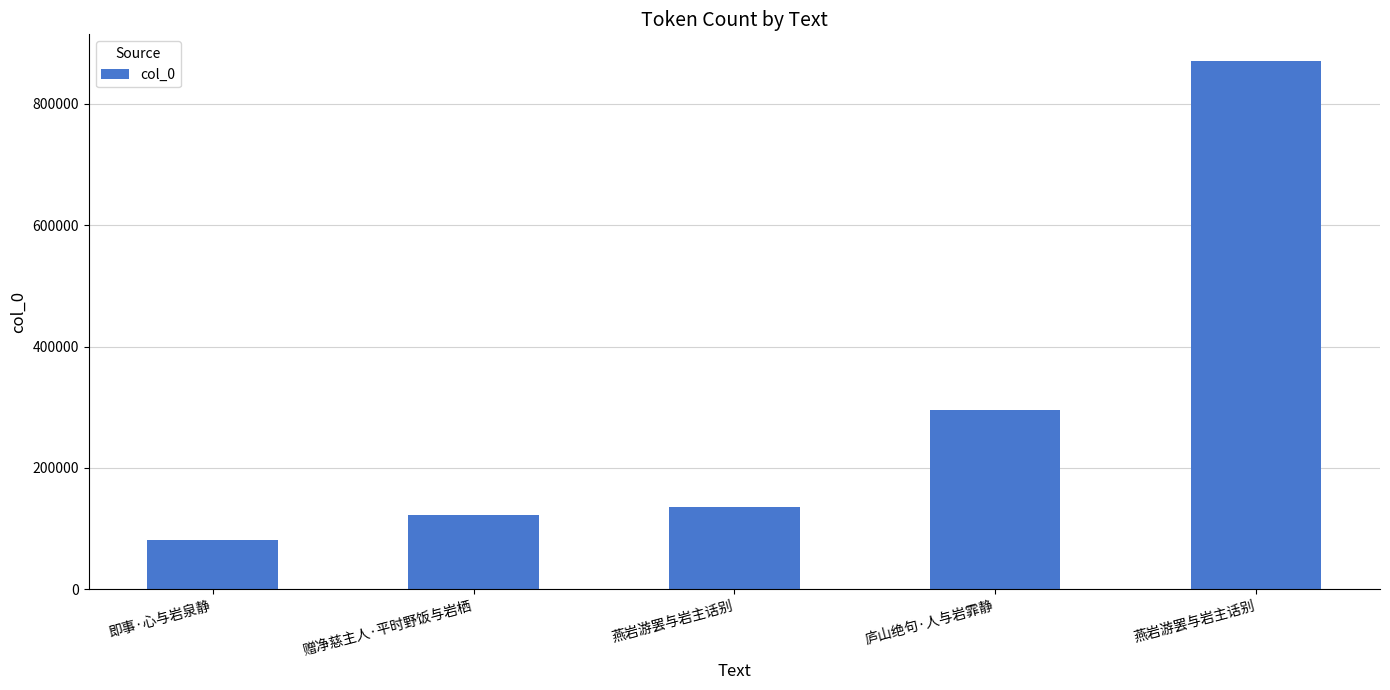

How many categories are shown in the chart?

5